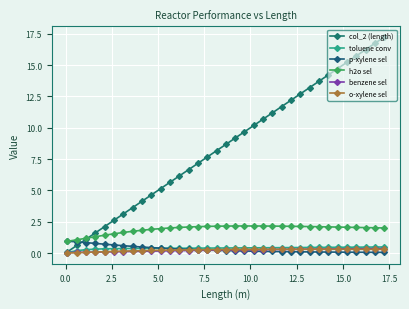

Count the number of data series in this chart.

6